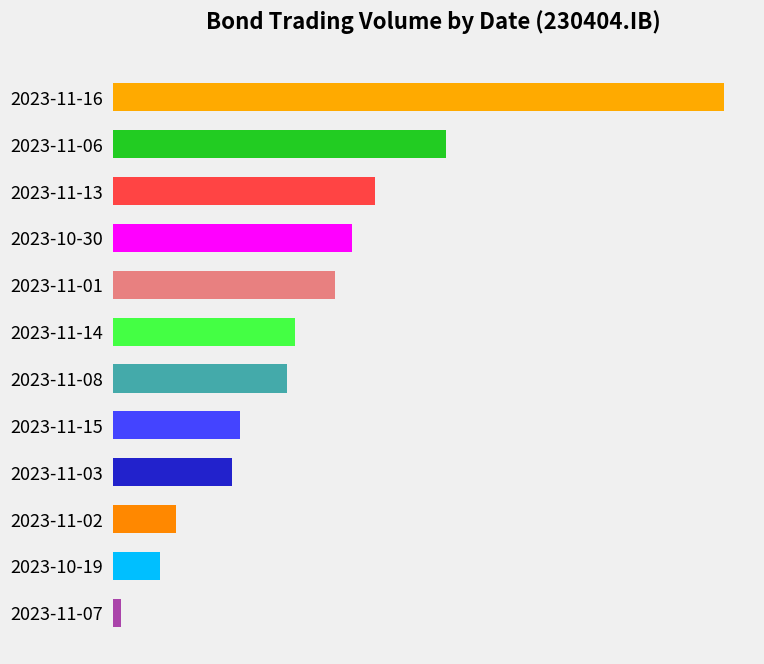

Are the bars grouped side by side (vs. stacked)?

No